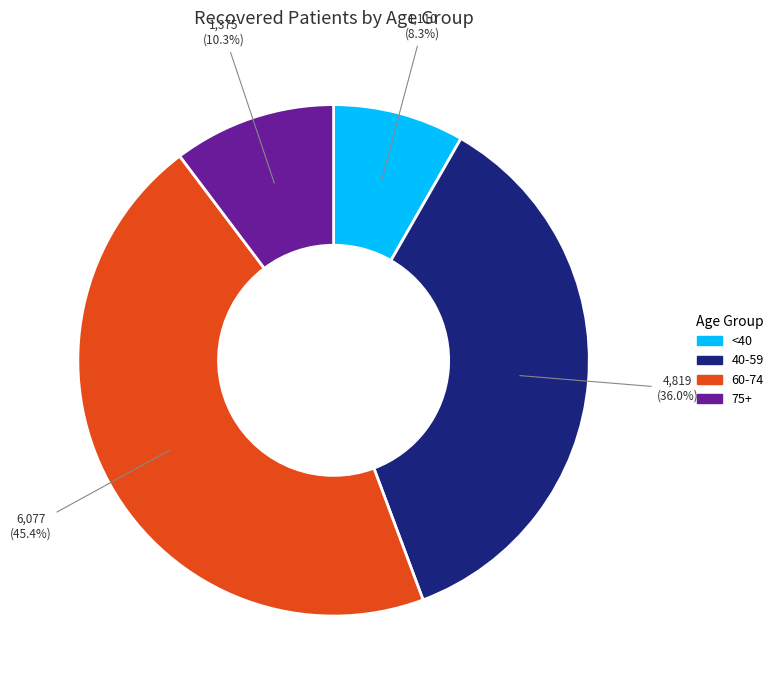

Does any single category account for the majority?

No